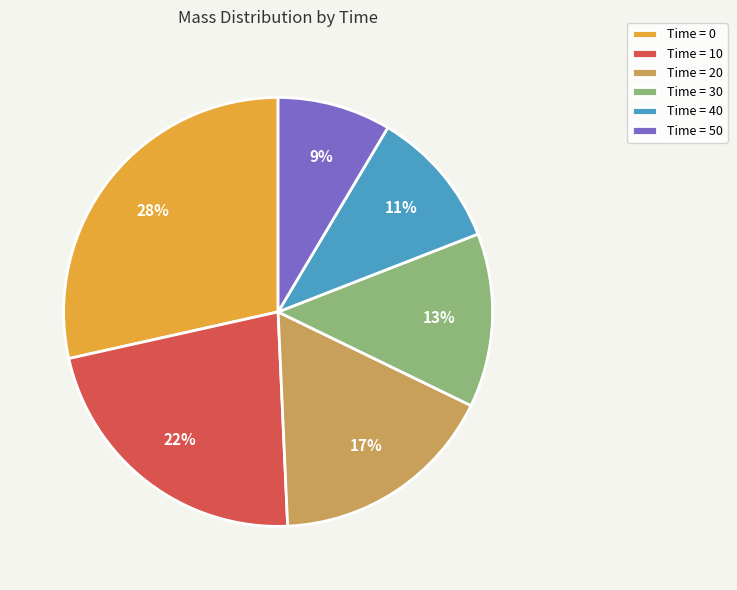

To the nearest percent, what is the average slice percentage?

17%